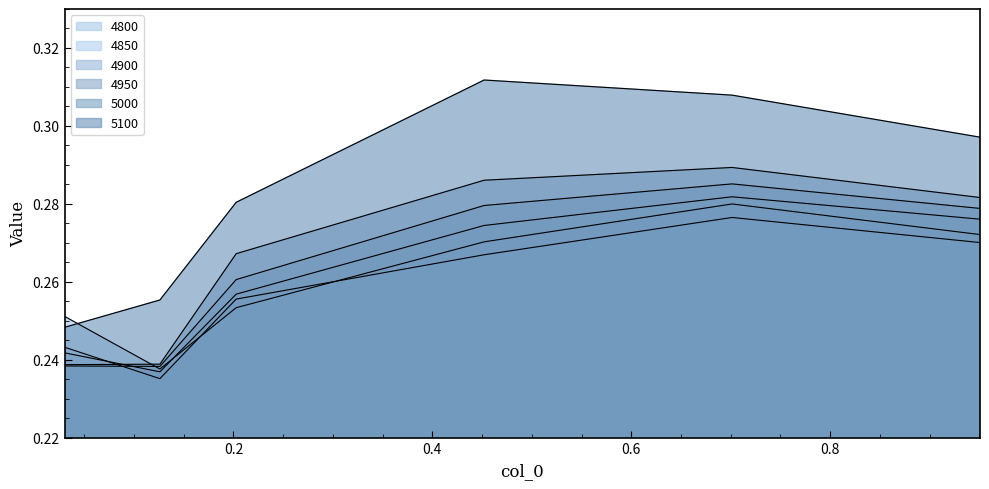

Reading right to left, list all the values displayed in this chart.

4800: 0.9506849315068493=0.3	0.7013698630136986=0.3	0.4520547945205479=0.3	0.2027397260273973=0.3	0.126027397260274=0.2	0.03013698630136986=0.3
4850: 0.9506849315068493=0.3	0.7013698630136986=0.3	0.4520547945205479=0.3	0.2027397260273973=0.3	0.126027397260274=0.2	0.03013698630136986=0.2
4900: 0.9506849315068493=0.3	0.7013698630136986=0.3	0.4520547945205479=0.3	0.2027397260273973=0.3	0.126027397260274=0.2	0.03013698630136986=0.2
4950: 0.9506849315068493=0.3	0.7013698630136986=0.3	0.4520547945205479=0.3	0.2027397260273973=0.3	0.126027397260274=0.2	0.03013698630136986=0.2
5000: 0.9506849315068493=0.3	0.7013698630136986=0.3	0.4520547945205479=0.3	0.2027397260273973=0.3	0.126027397260274=0.2	0.03013698630136986=0.2
5100: 0.9506849315068493=0.3	0.7013698630136986=0.3	0.4520547945205479=0.3	0.2027397260273973=0.3	0.126027397260274=0.3	0.03013698630136986=0.2